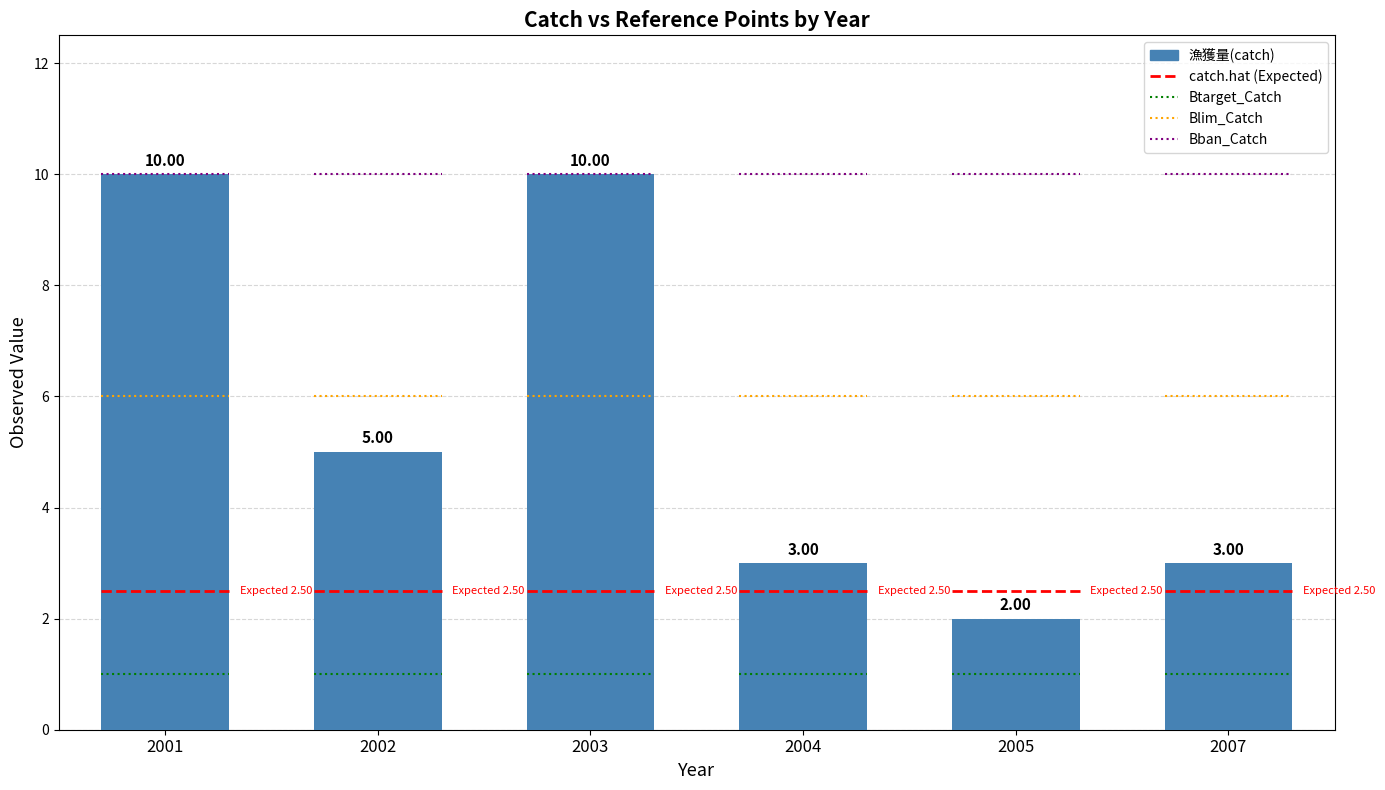

Which category has the lowest value across all series?

2005